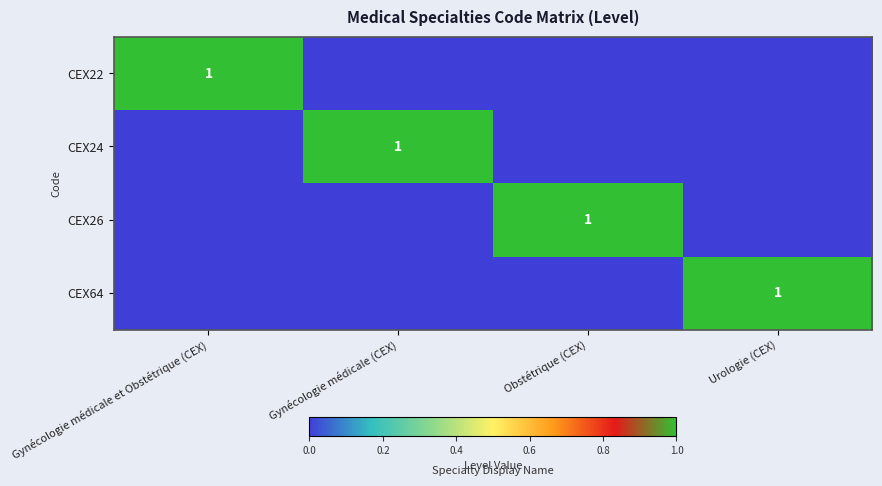

Which category has the highest value across all series?

Gynécologie médicale et Obstétrique (CEX)